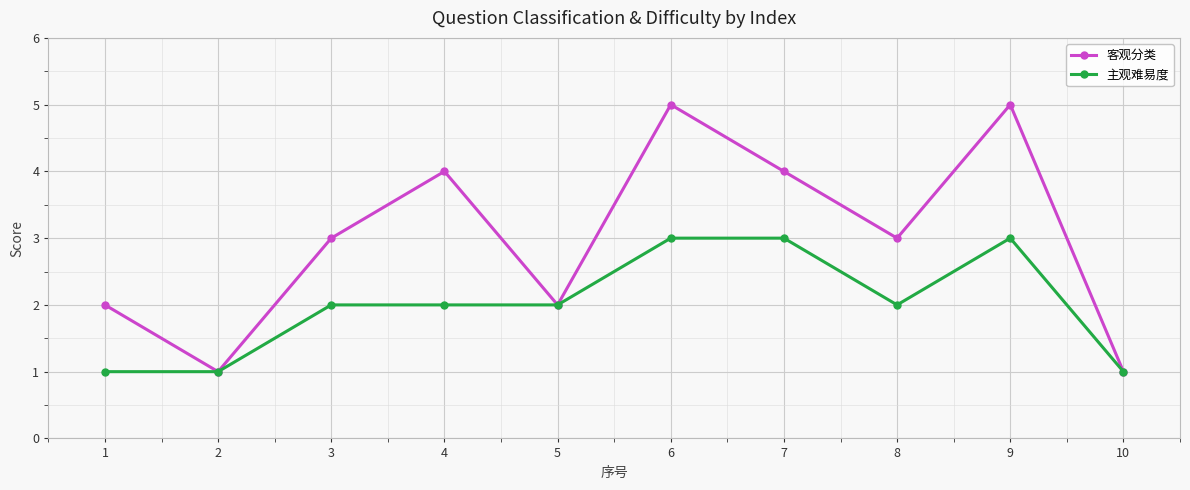

Which series changed the most between 2 and 3?

客观分类